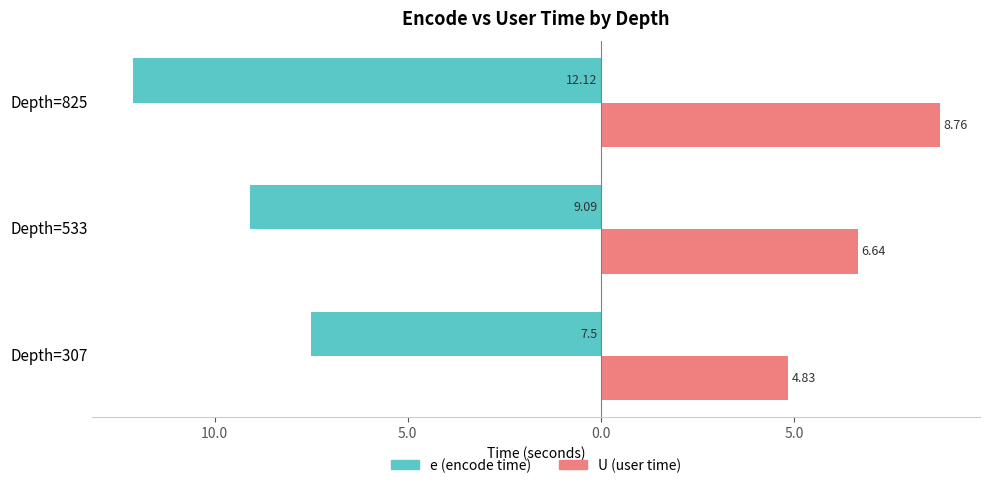

What is the difference between the maximum and minimum values in the U (user time) series?

3.9